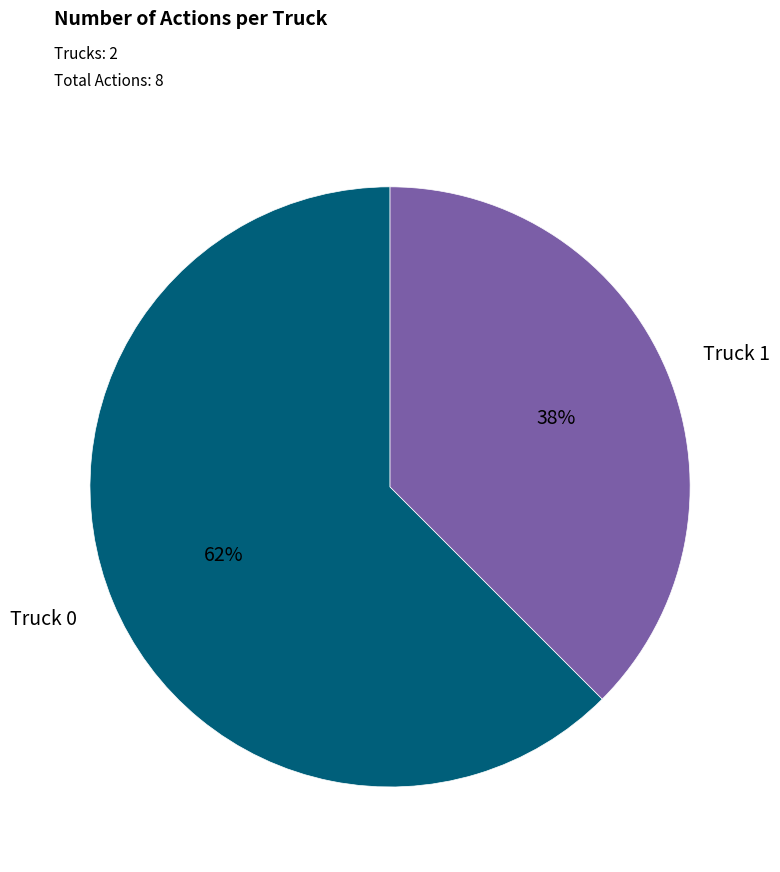

To the nearest percent, what is the average slice percentage?

50%